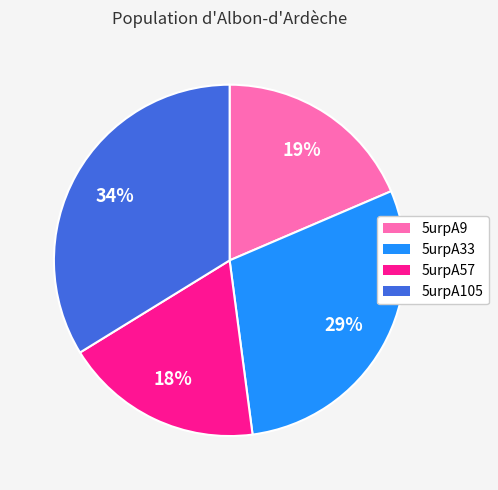

True or false: 5urpA105 accounts for 34% of the total.

True